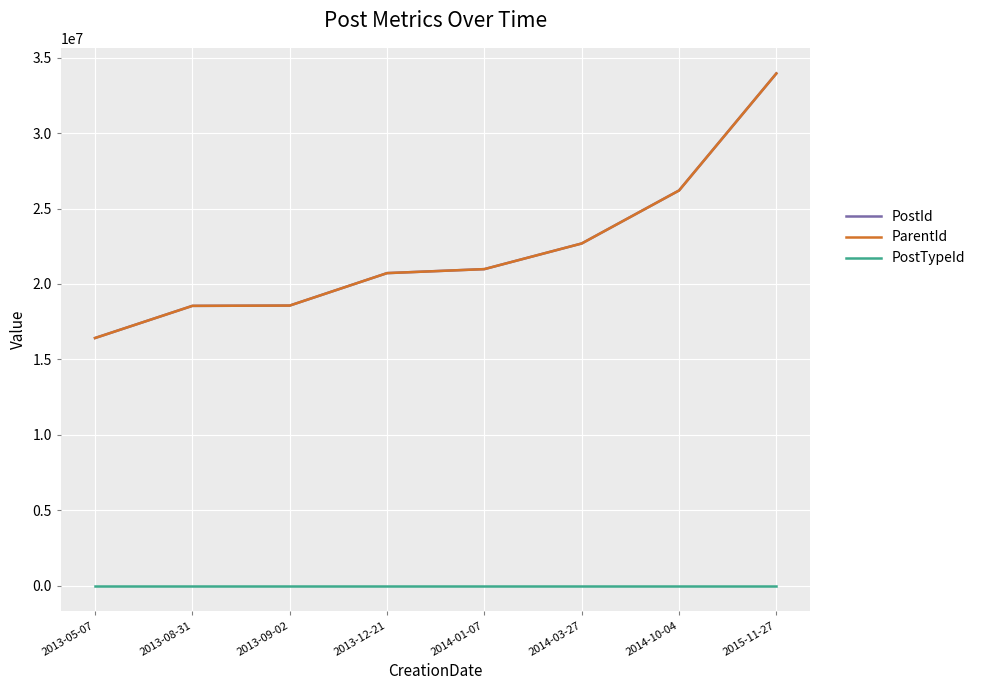

What is the total value across all series at 2014-10-04?

52394733